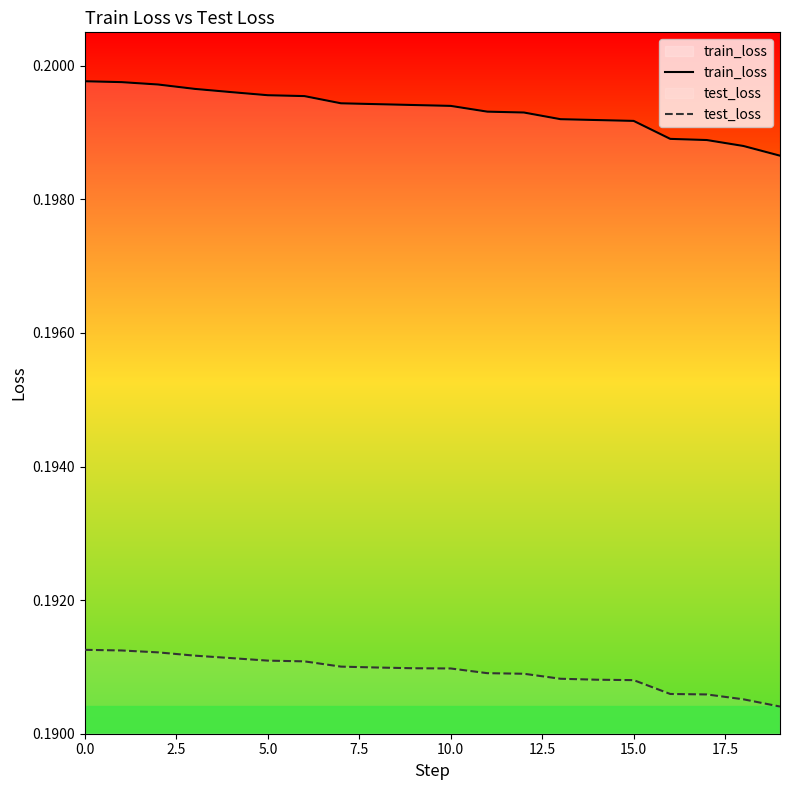

The test_loss series shows 0.3 at 10.0. True or false?

False